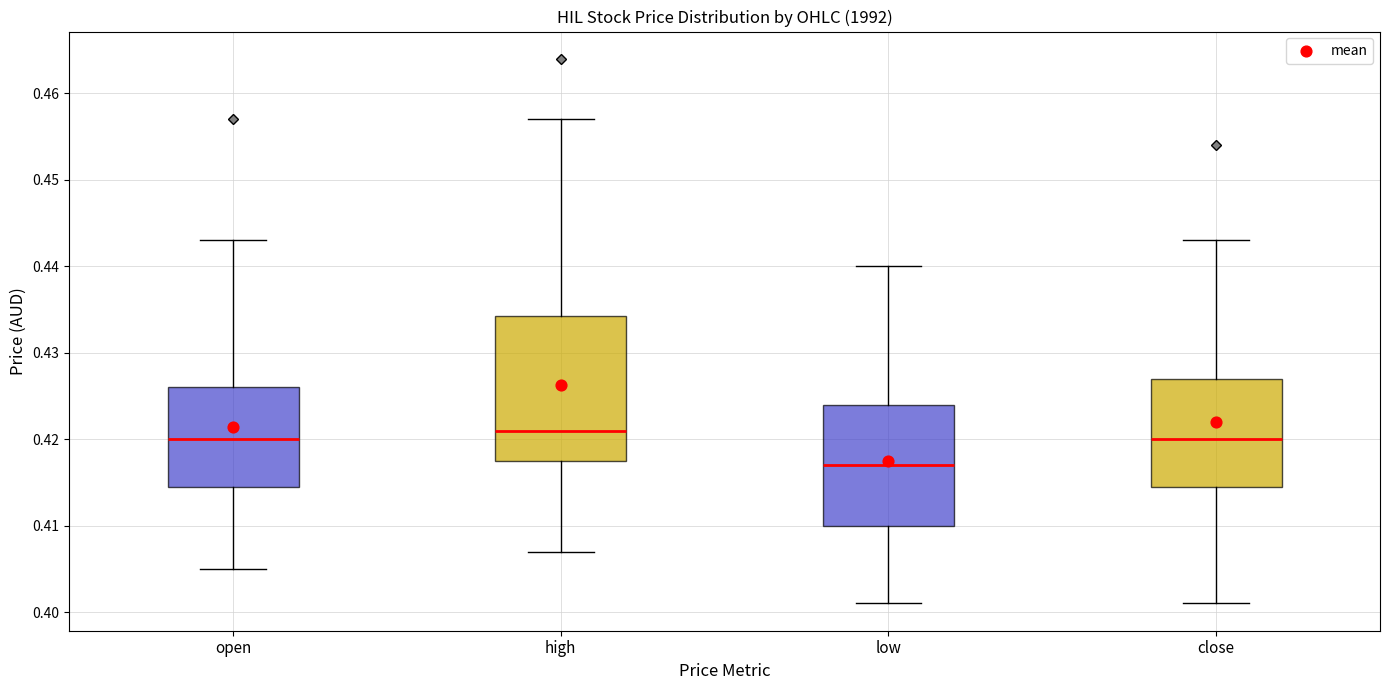

Comparing the boxes themselves (not the whiskers), which one is the tallest?

high